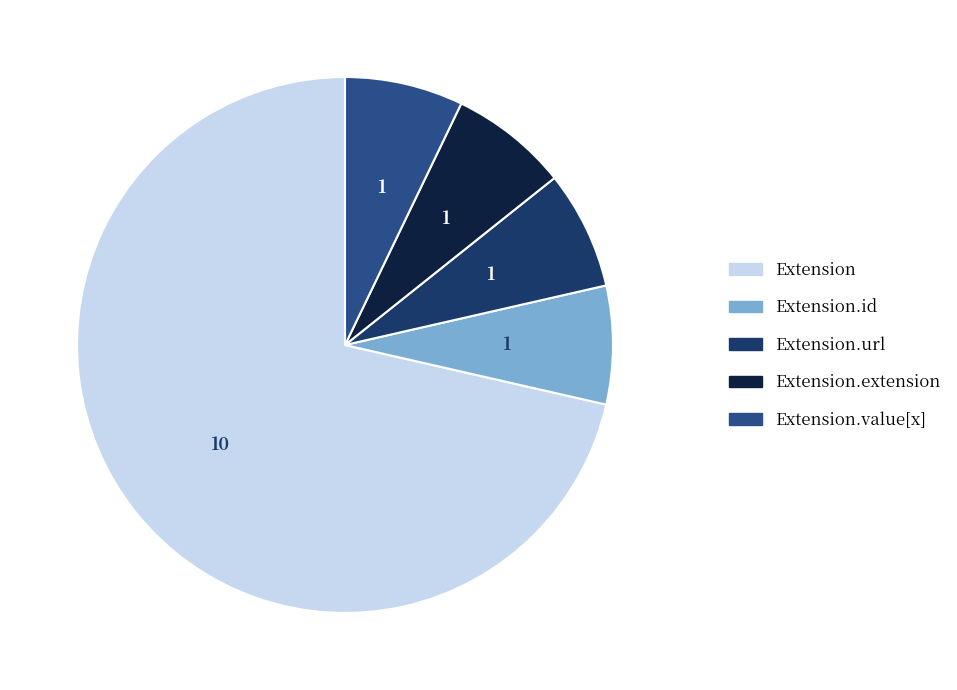

Is the sum of Extension.id and Extension.url greater than half?

No